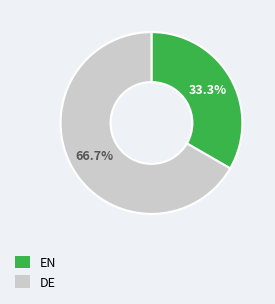

True or false: DE accounts for 59% of the total.

False